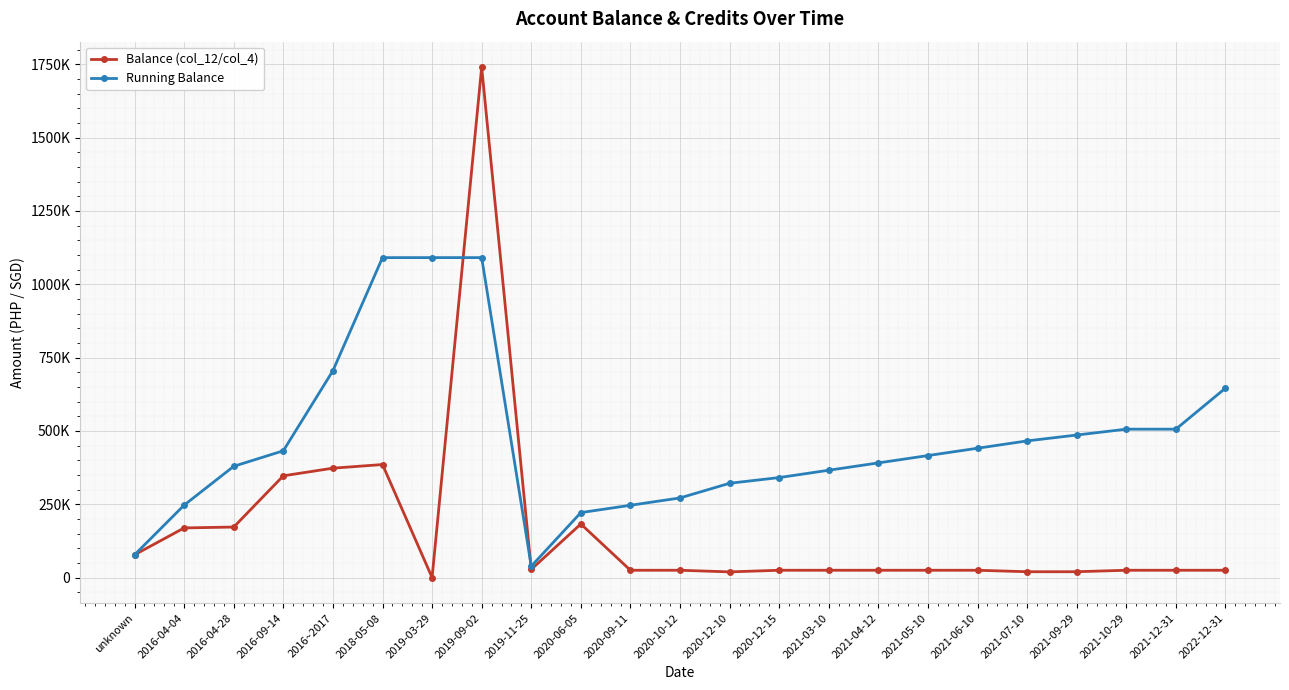

What are all the series names shown in the legend?

Balance (col_12/col_4), Running Balance